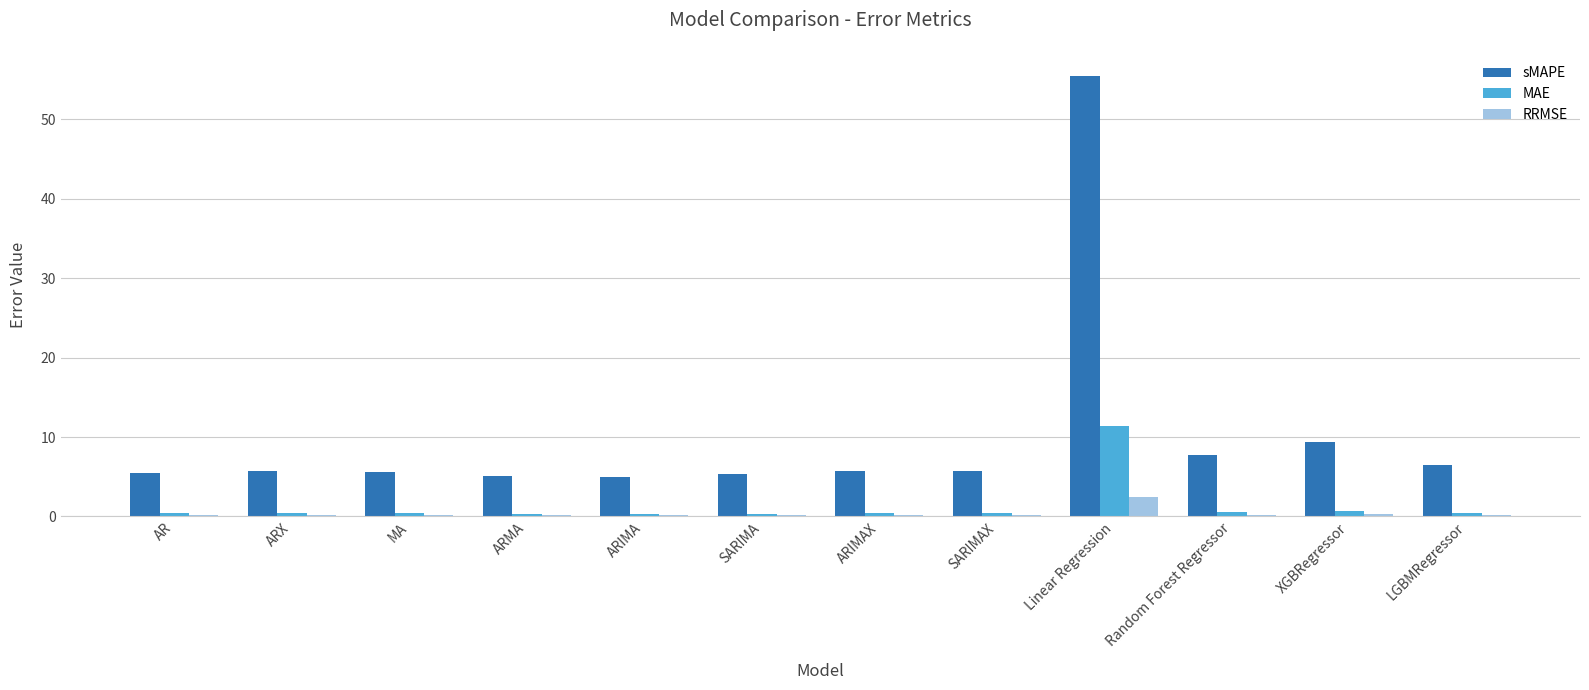

How many groups of bars are there?

12